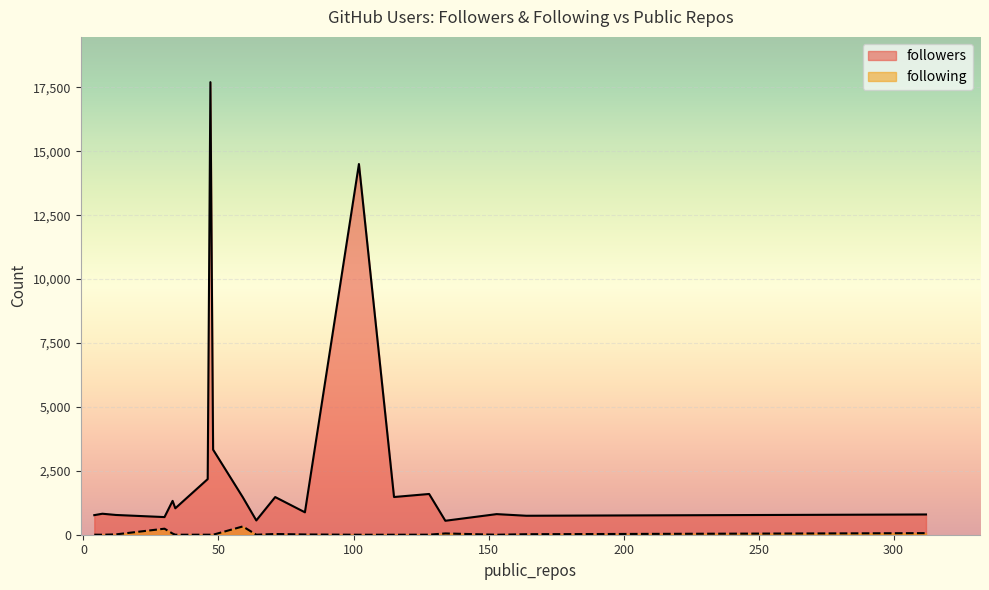

Which series has the widest spread of values?

followers